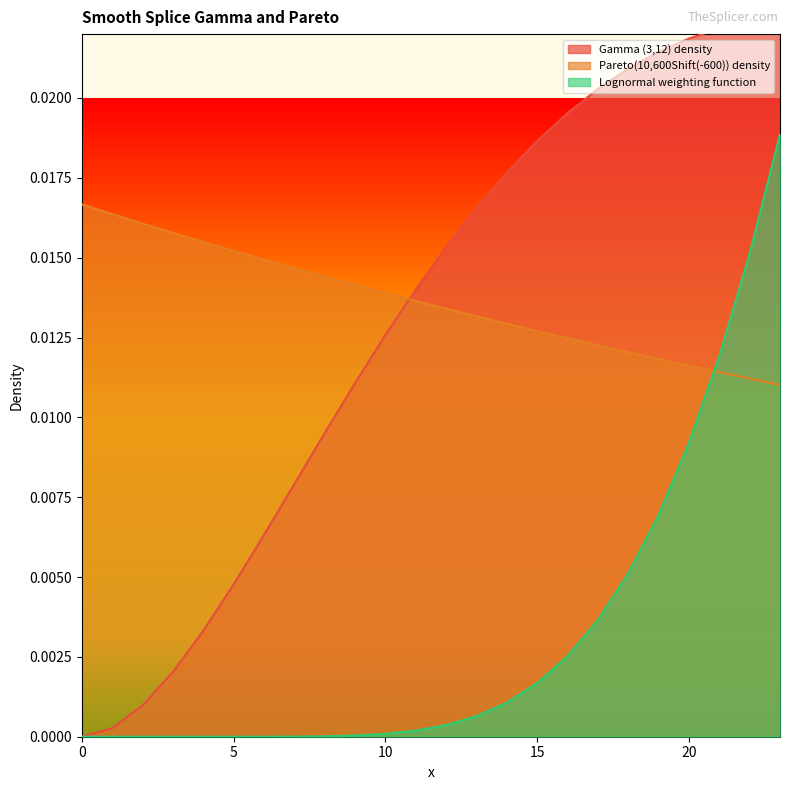

Is it true that Pareto(10,600Shift(-600)) density equals 0.0 at 4?

False